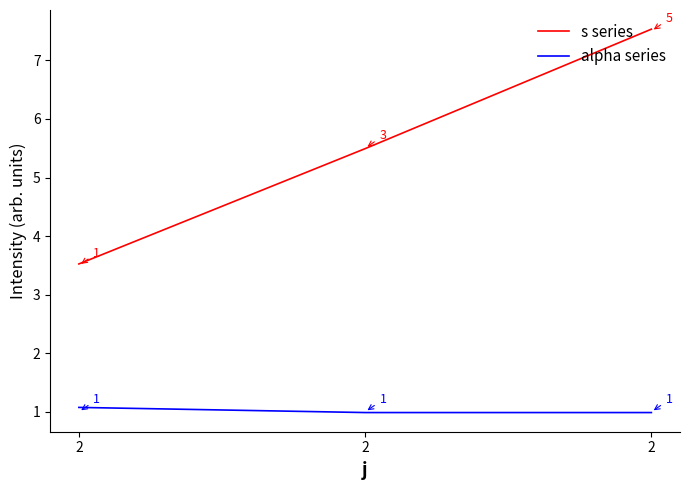

How many categories are shown in the chart?

3